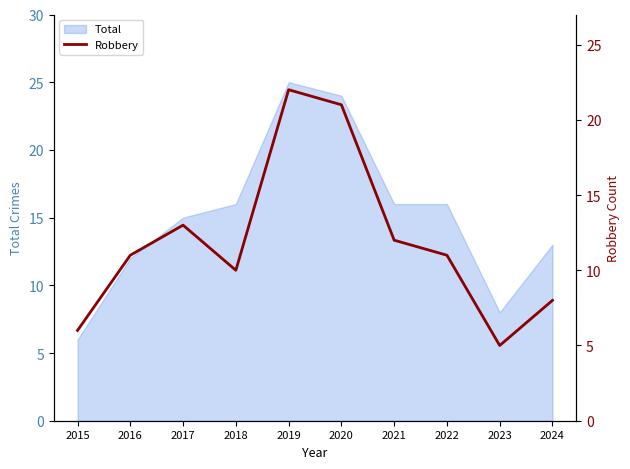

Is it true that the value at 2017 is 8?

False